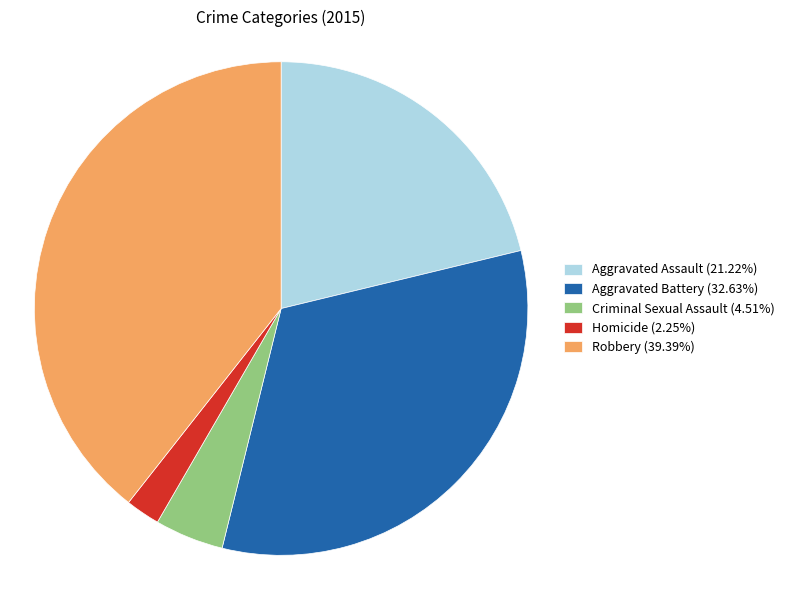

Count the number of slices in the pie.

5